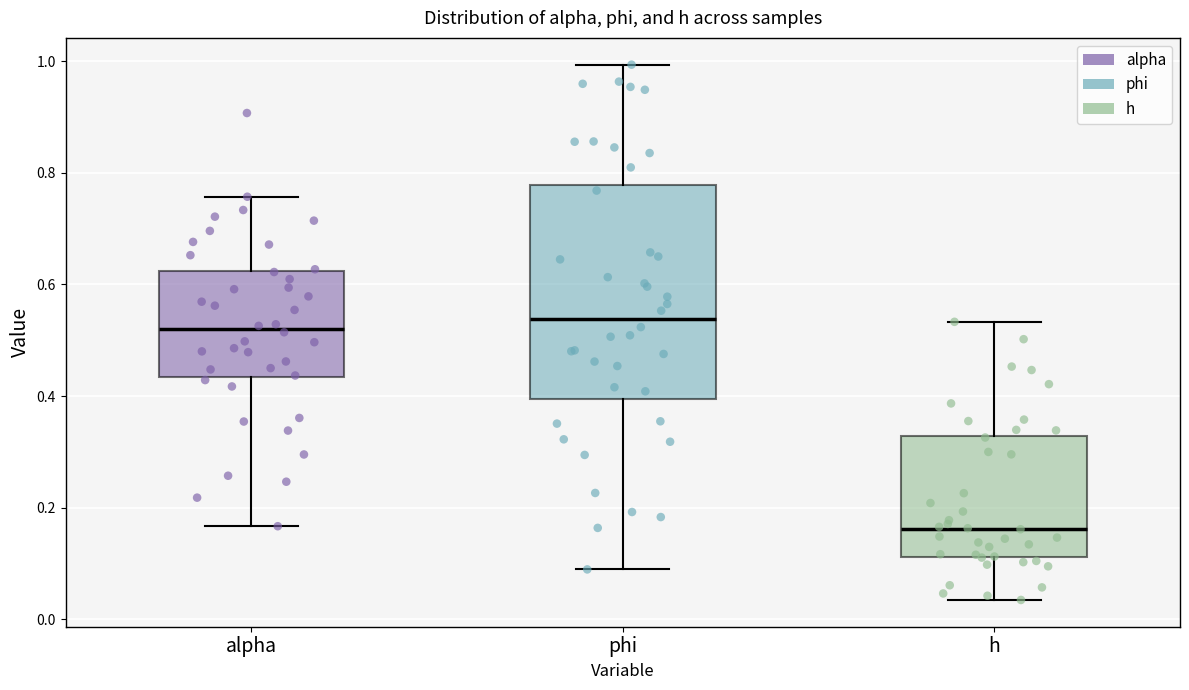

Where does the median line of the box for phi sit on the y-axis? The values are not printed on the chart, so give them approximately, as read against the axis.

0.54